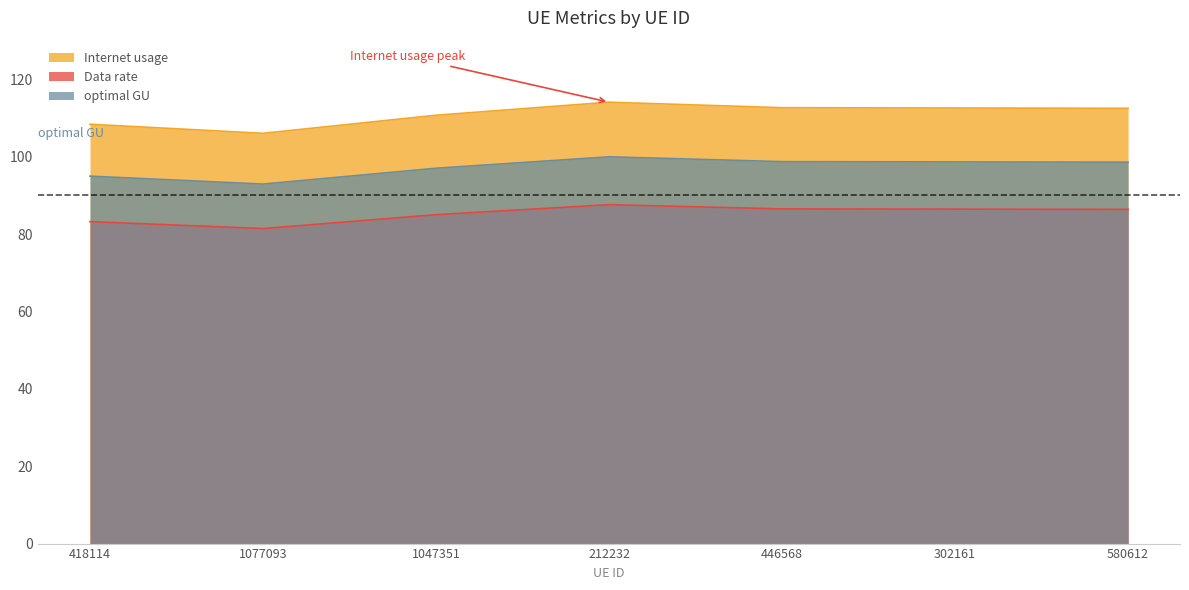

What position from the right is 212232?

4